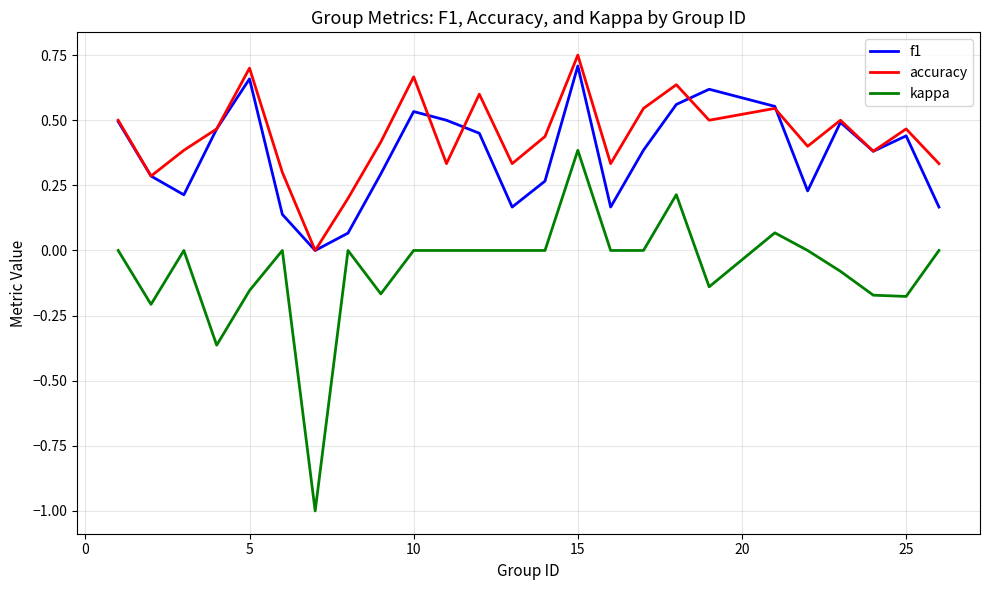

True or false: f1 and kappa cross at least once.

False